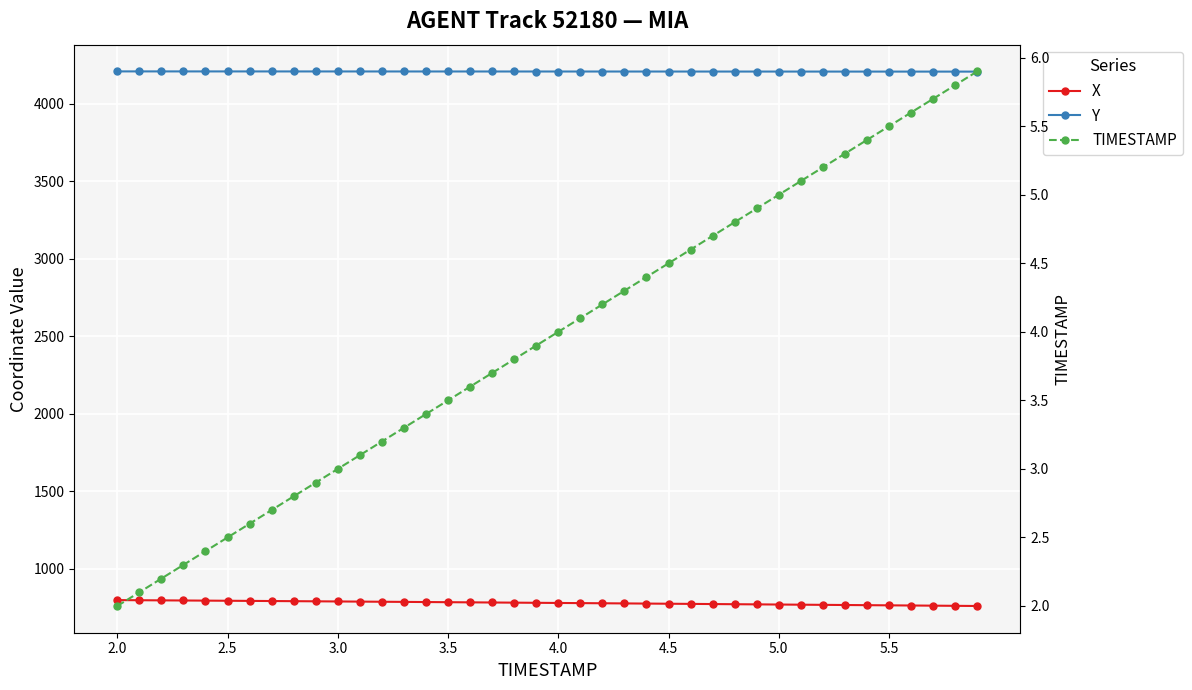

Does the chart display data point markers on the line(s)?

Yes